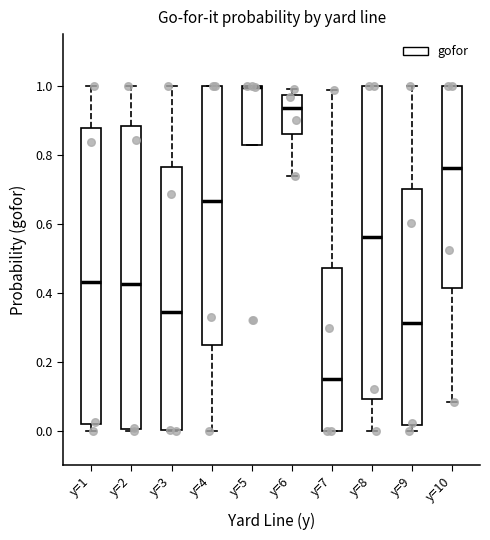

Where is the lower edge of the box for y=8 on the y-axis? The values are not printed on the chart, so give them approximately, as read against the axis.

0.10